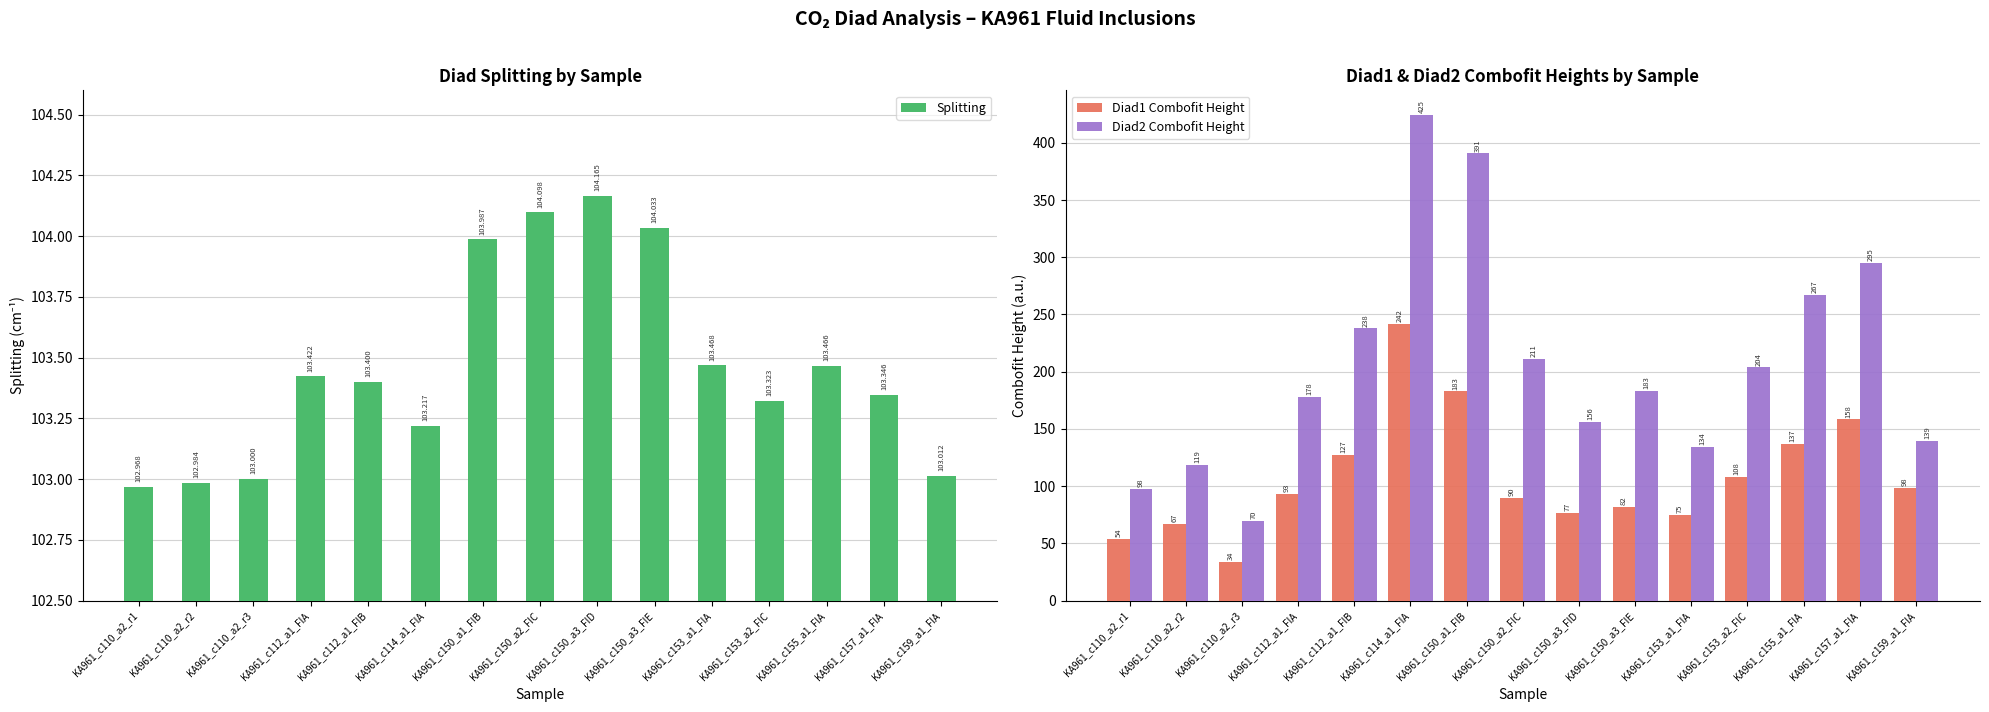

What is the difference between the Splitting values at KA961_c157_a1_FIA and KA961_c155_a1_FIA?

0.1